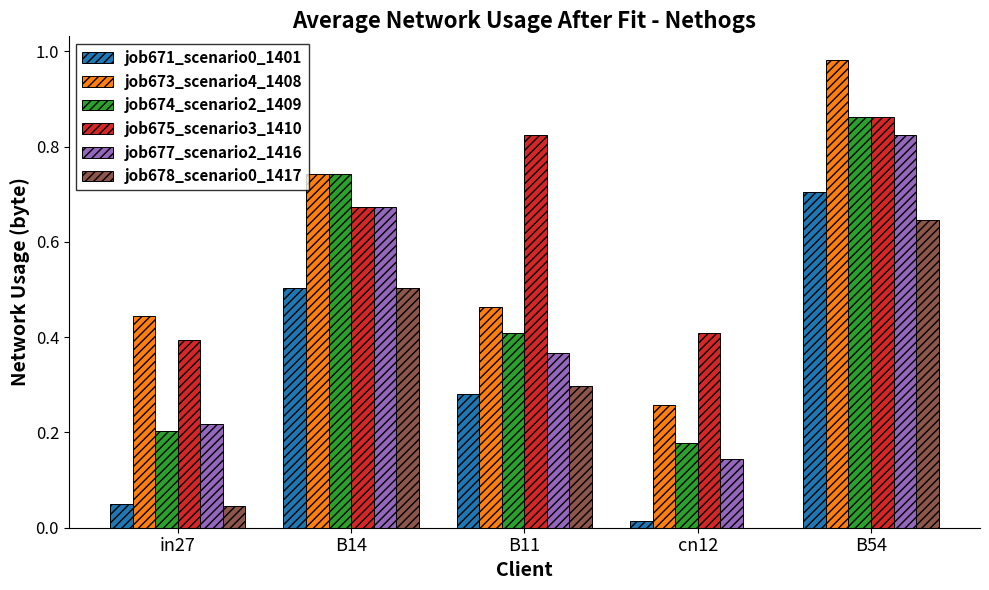

How many groups of bars are there?

5